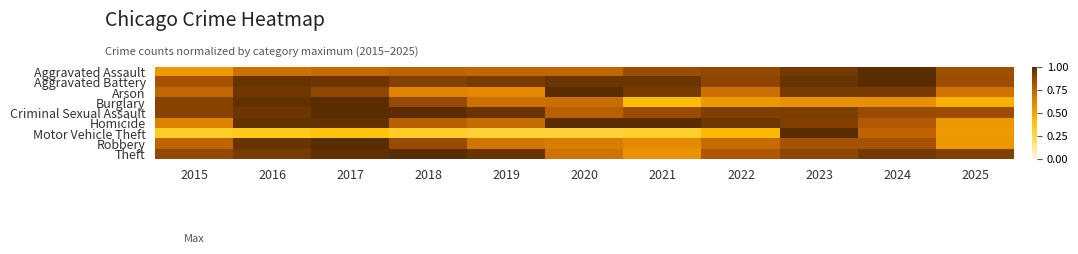

What is the difference between the highest and lowest values at 2019?

0.7